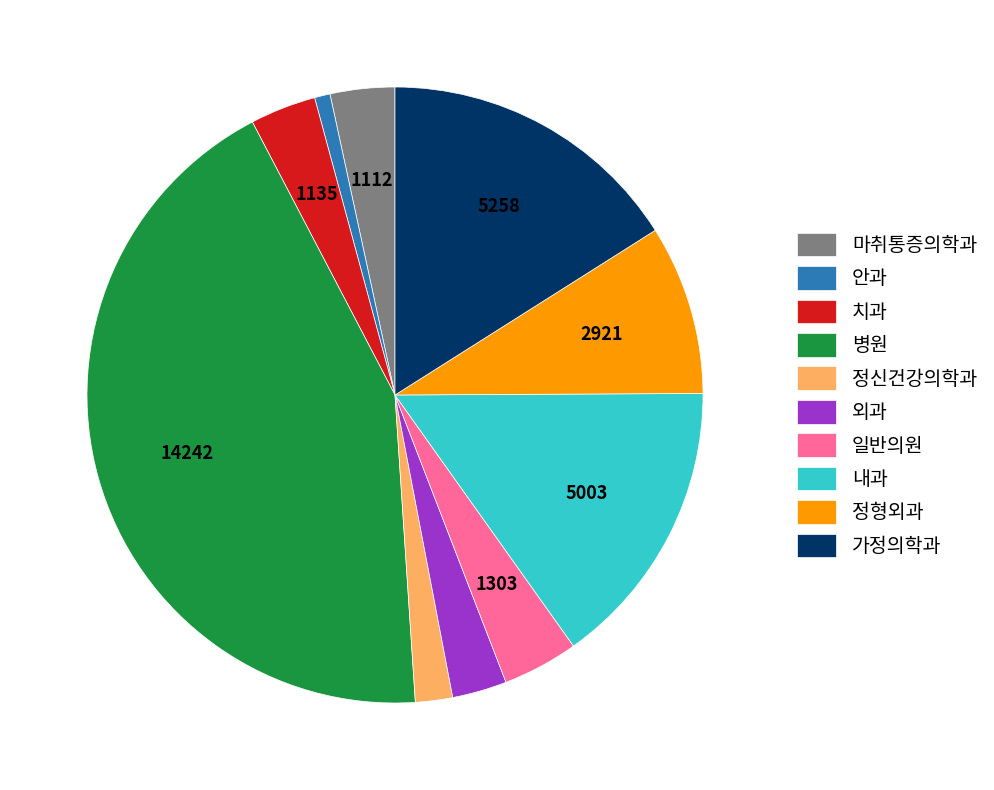

Which category has the smallest portion of the pie?

안과